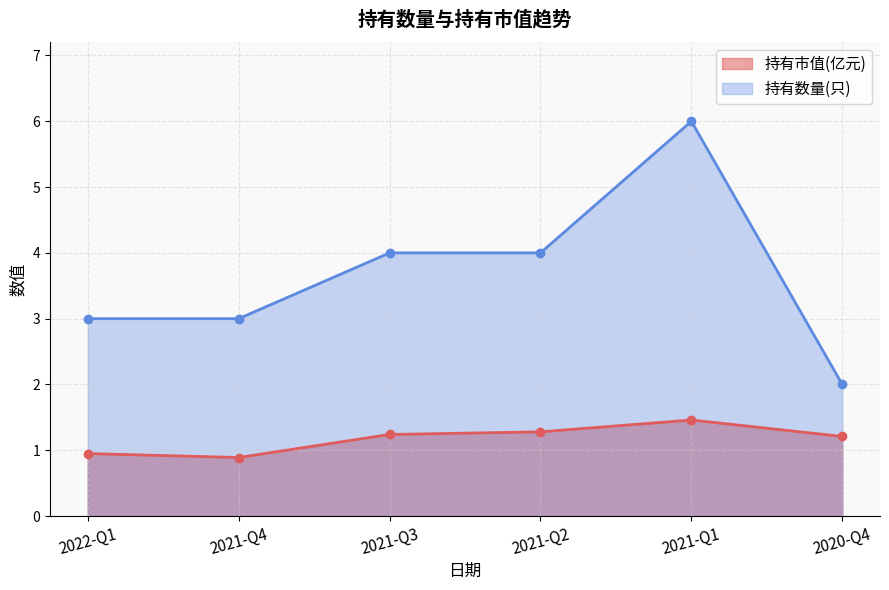

Which has a higher value, 2021-Q4 or 2022-Q1?

2022-Q1